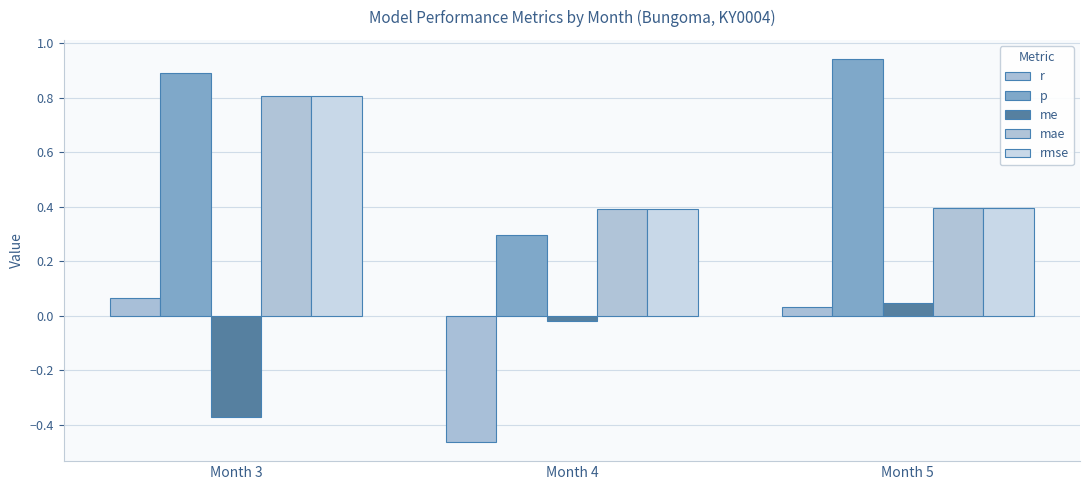

Which series has the largest range (max minus min)?

p